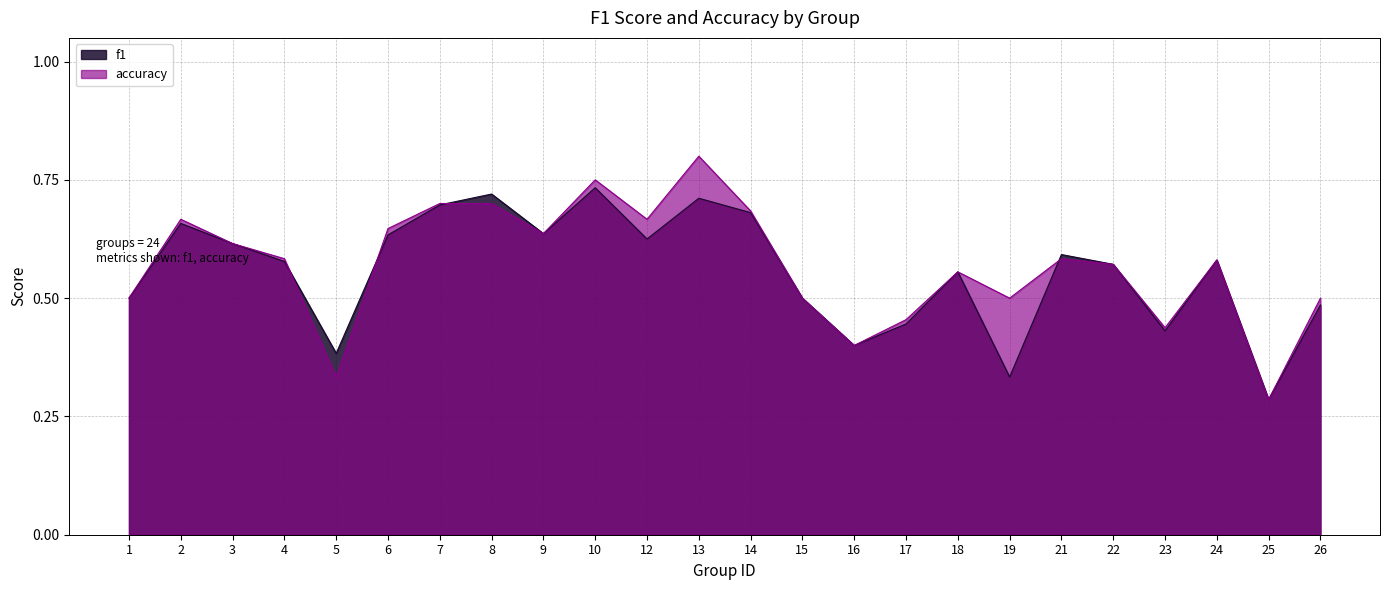

At which category is the sum across all series the highest?

13